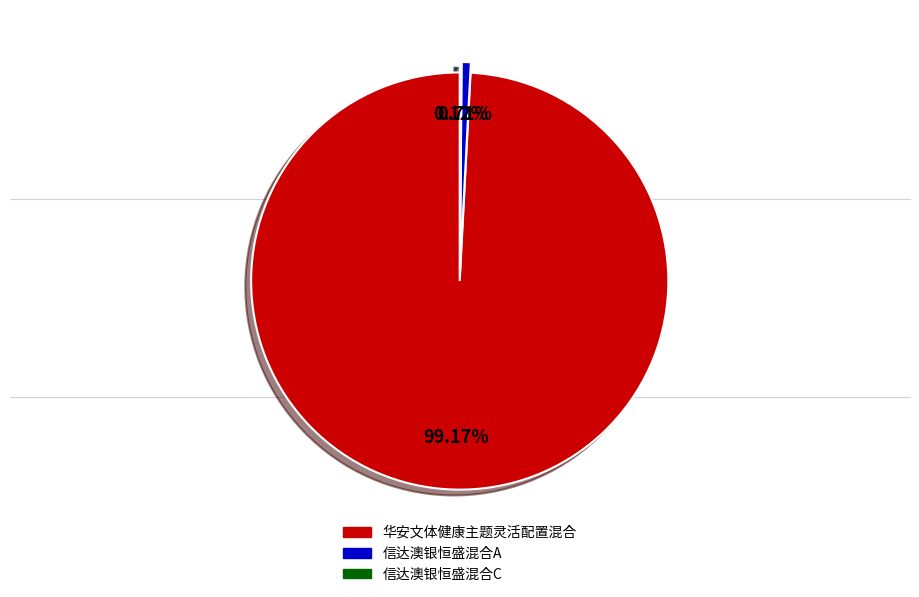

Which has a higher value, 信达澳银恒盛混合A or 华安文体健康主题灵活配置混合?

华安文体健康主题灵活配置混合